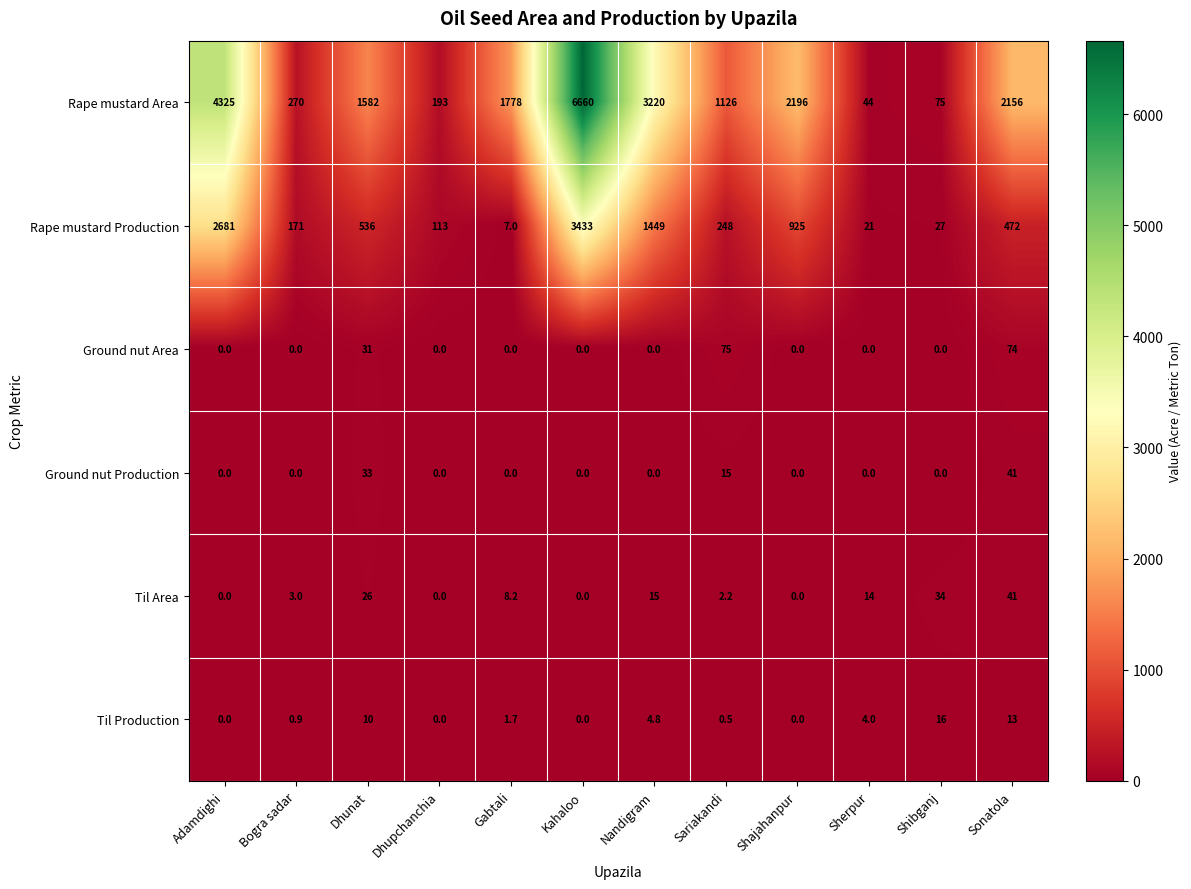

Which series has the largest range (max minus min)?

Rape mustard Area